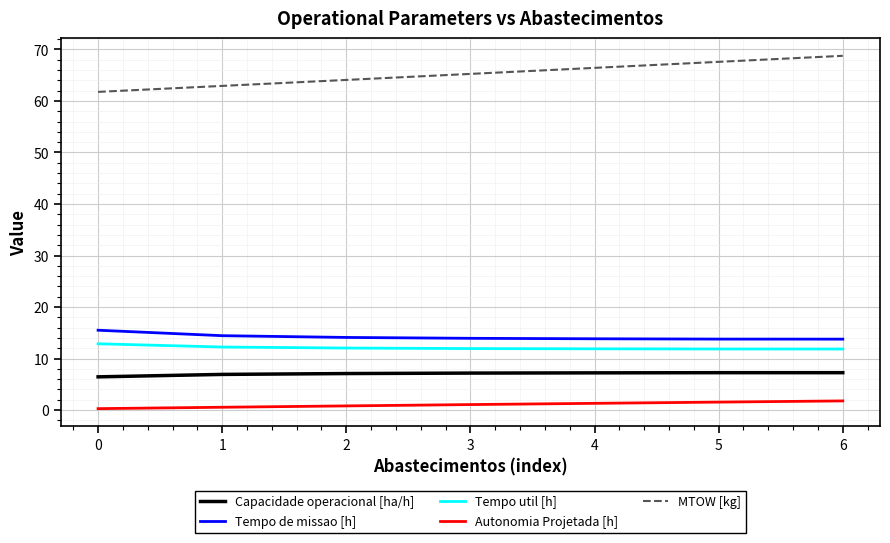

List the series in order of their peak value, highest first.

MTOW [kg], Tempo de missao [h], Tempo util [h], Capacidade operacional [ha/h], Autonomia Projetada [h]